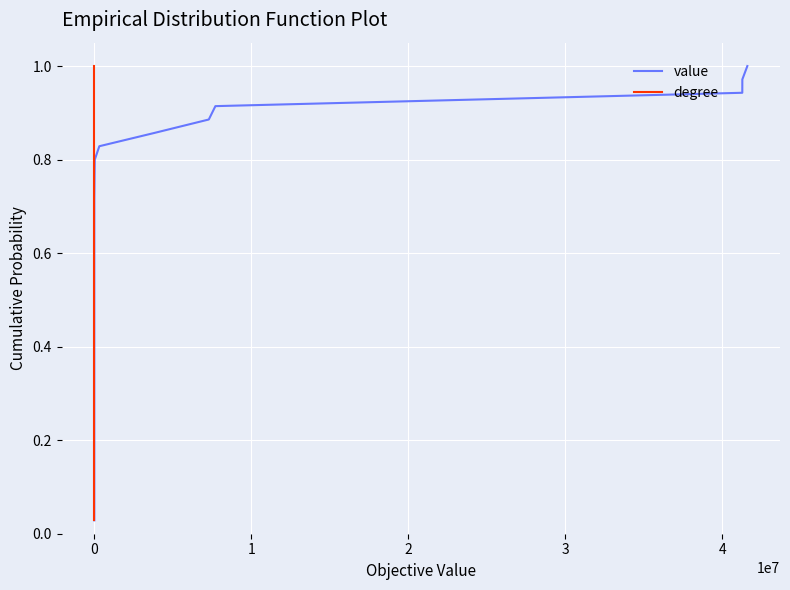

What is the difference between the maximum and minimum values in the value series?

1.0